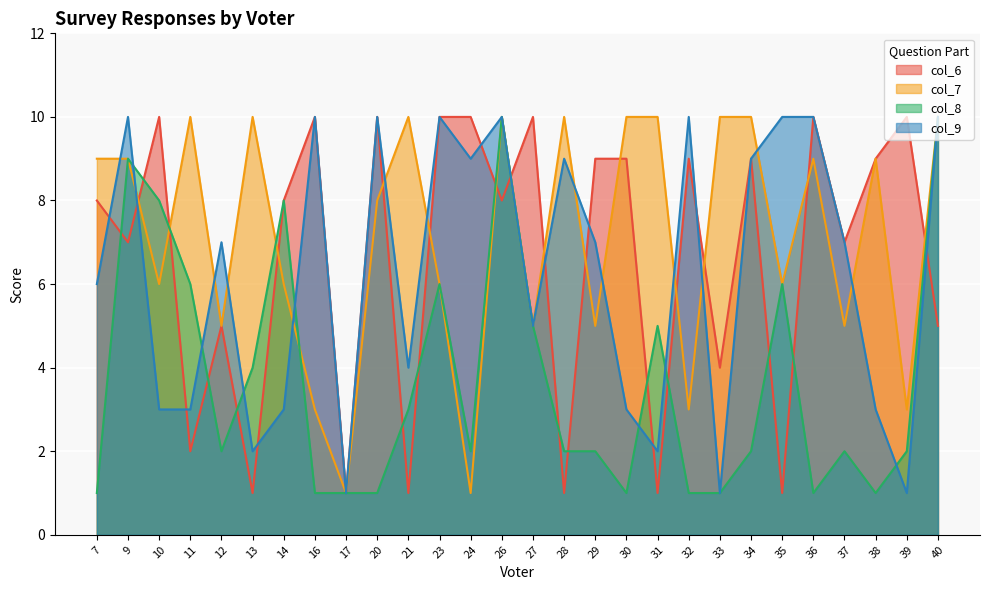

The col_8 series shows 10 at 26. True or false?

True